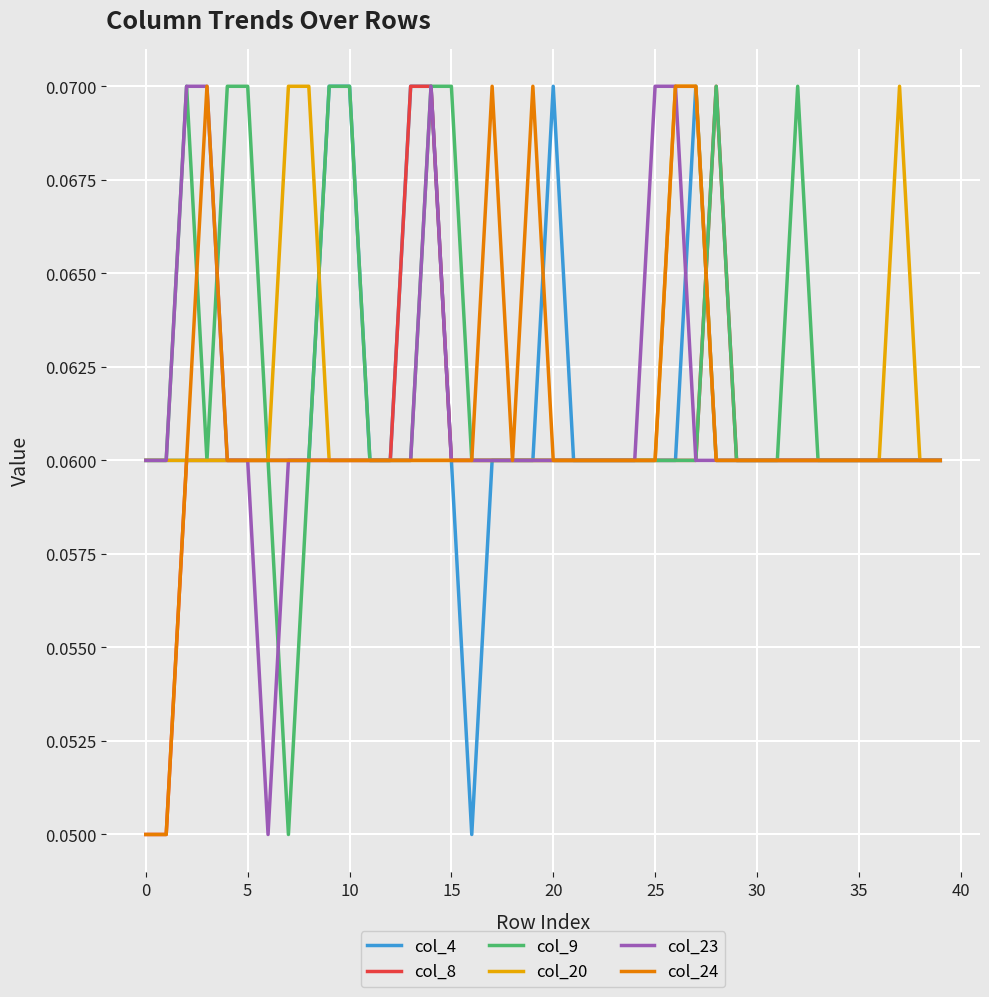

Is this an area chart (filled region under the line)?

No